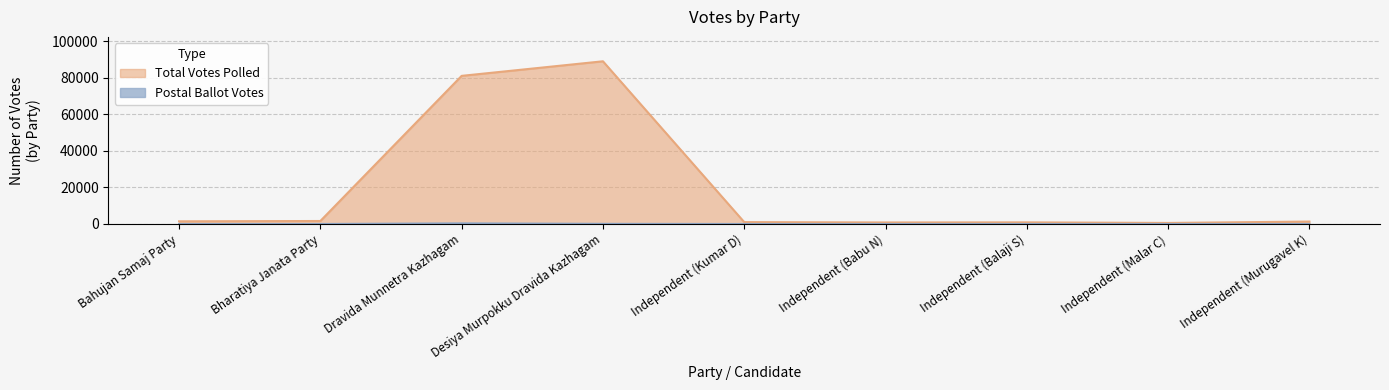

What is the maximum value shown in the chart?

88967